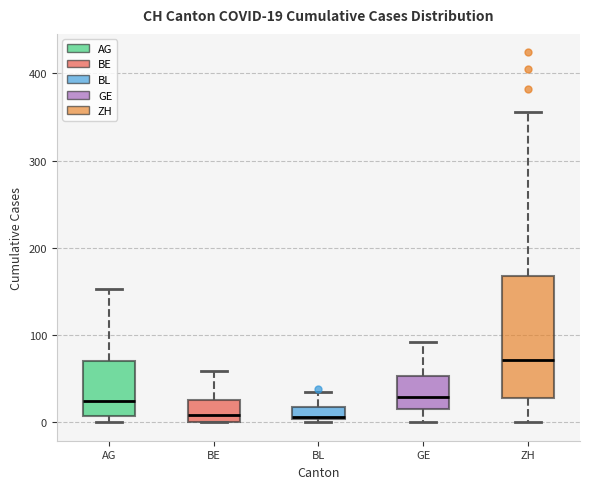

Which box is the tallest, from its lower edge to its upper edge?

ZH